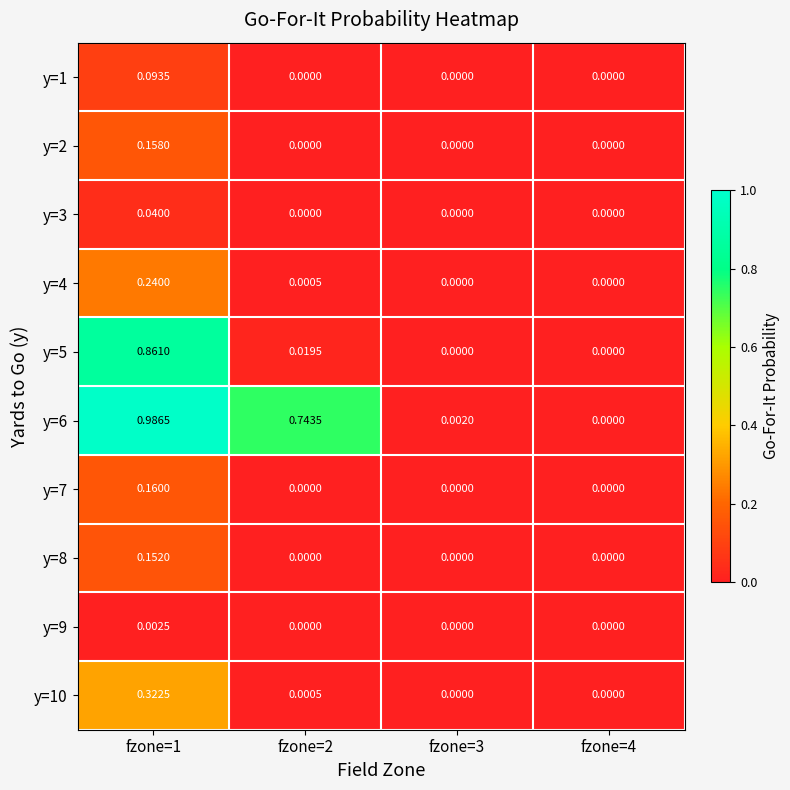

Which series has the largest total across all categories?

y=6